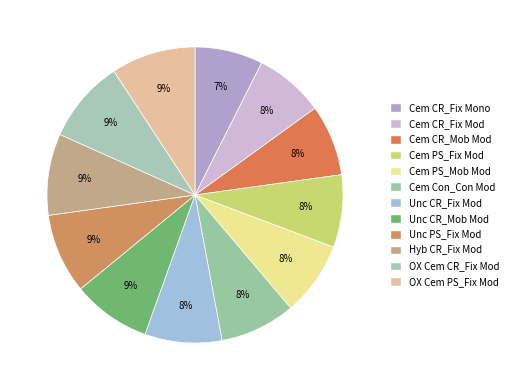

Is Unc CR_Mob Mod the majority of the pie?

No